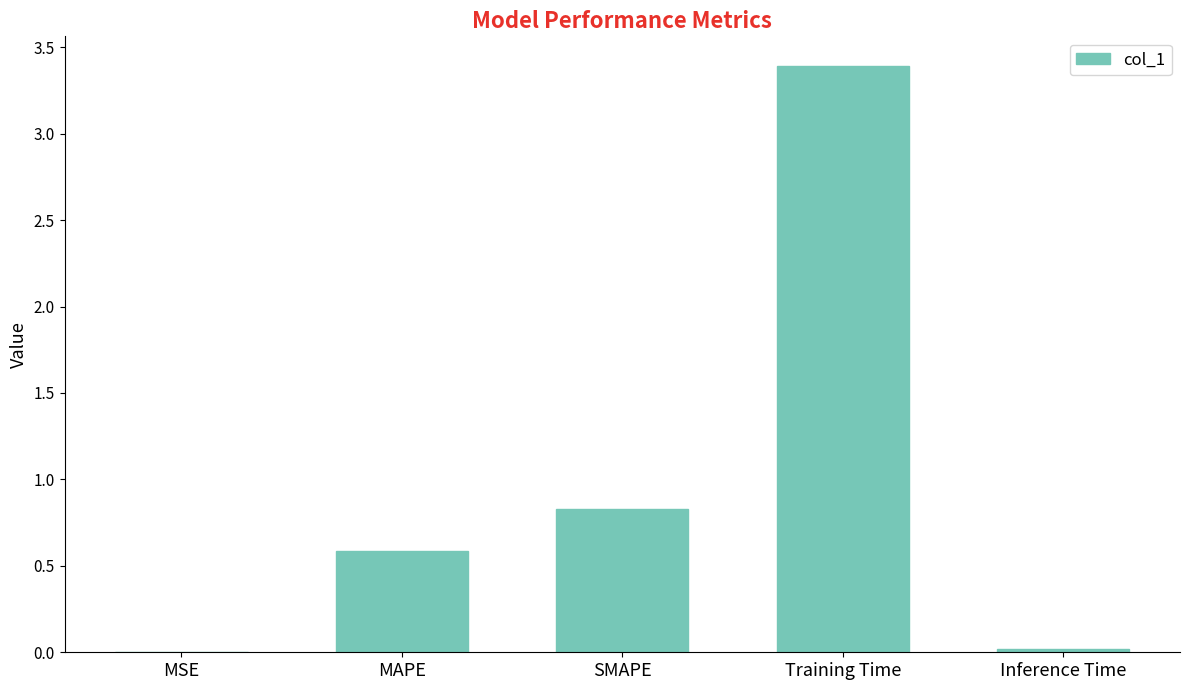

What is the sum of the values at SMAPE and Training Time?

4.2